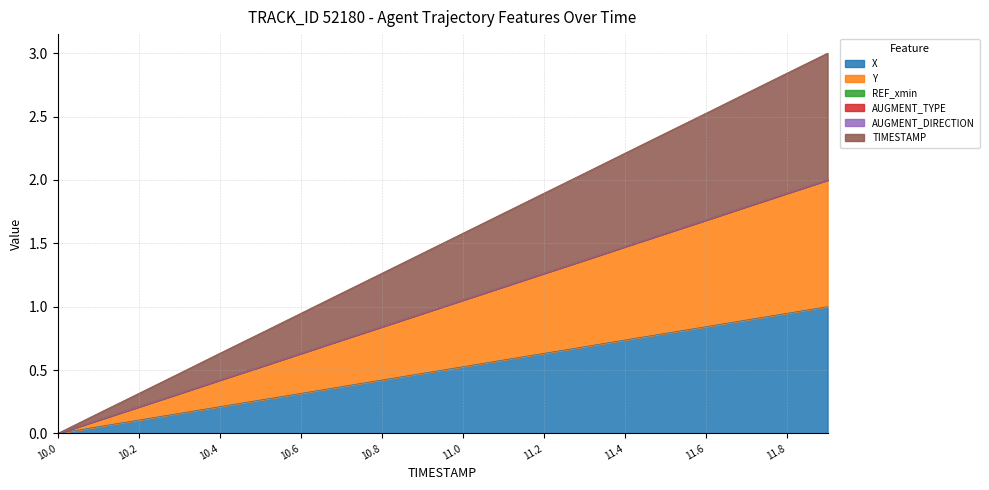

At which label does Y first exceed 1?

11.0